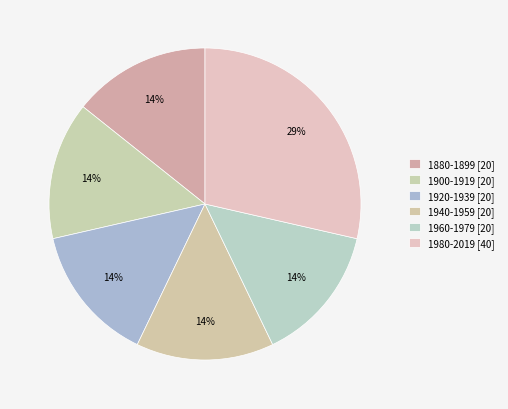

How many slices are in this pie chart?

6